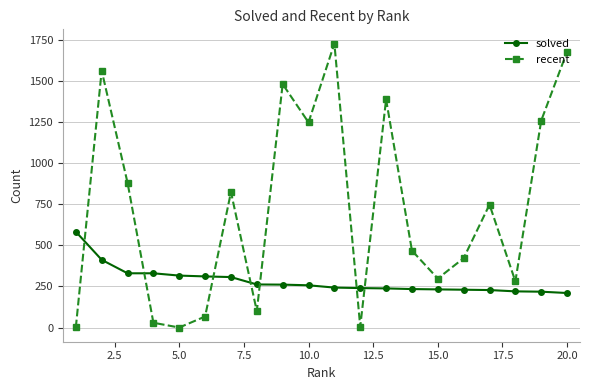

List the series in order of their overall mean, lowest first.

solved, recent